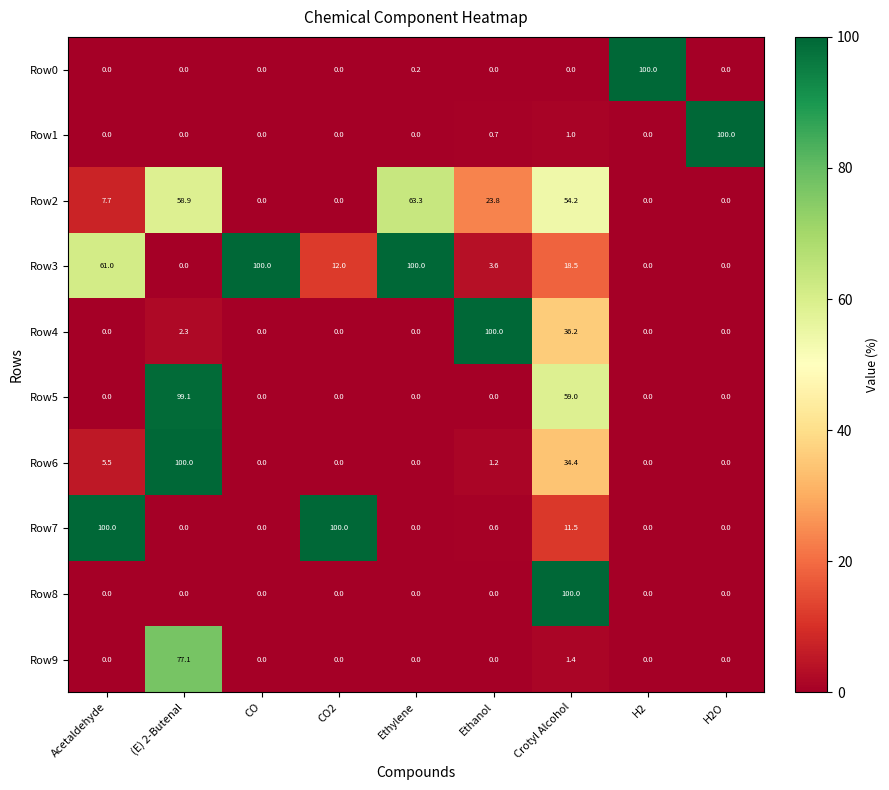

Where is Row5 nearest to the value 49?

Crotyl Alcohol